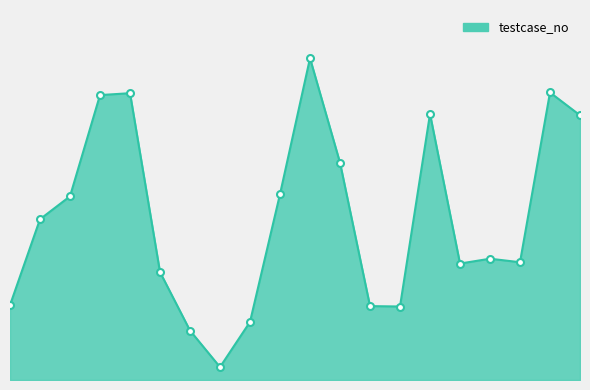

List the labels in order of value, largest first.

1870318, 1671331, 1667288, 1656238, 1546417, 1538710, 1263195, 1080149, 1067782, 934543, 705075, 684554, 676837, 627206, 435034, 429544, 427192, 337502, 287502, 75106